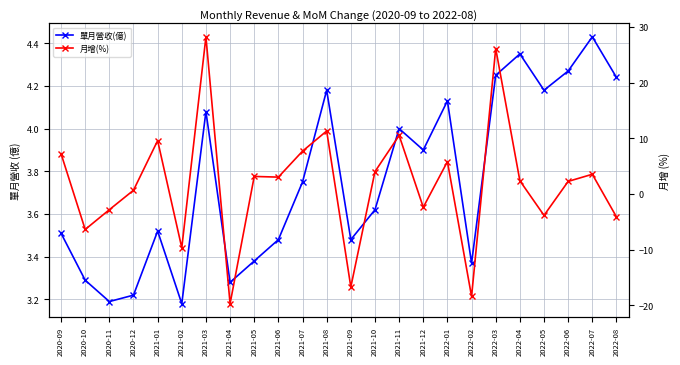

What is the greatest value displayed?

28.2